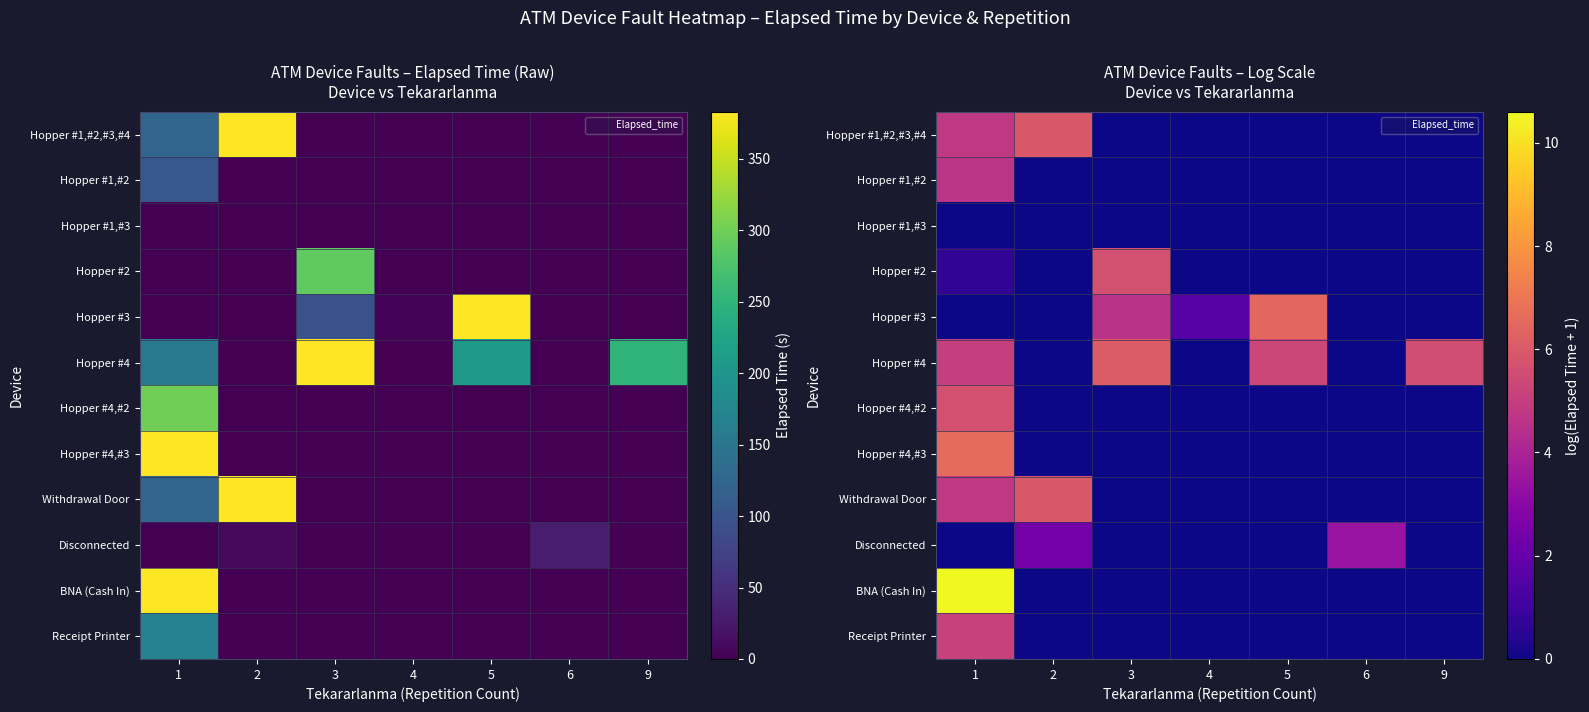

Which series has the largest total across all categories?

Hopper #4